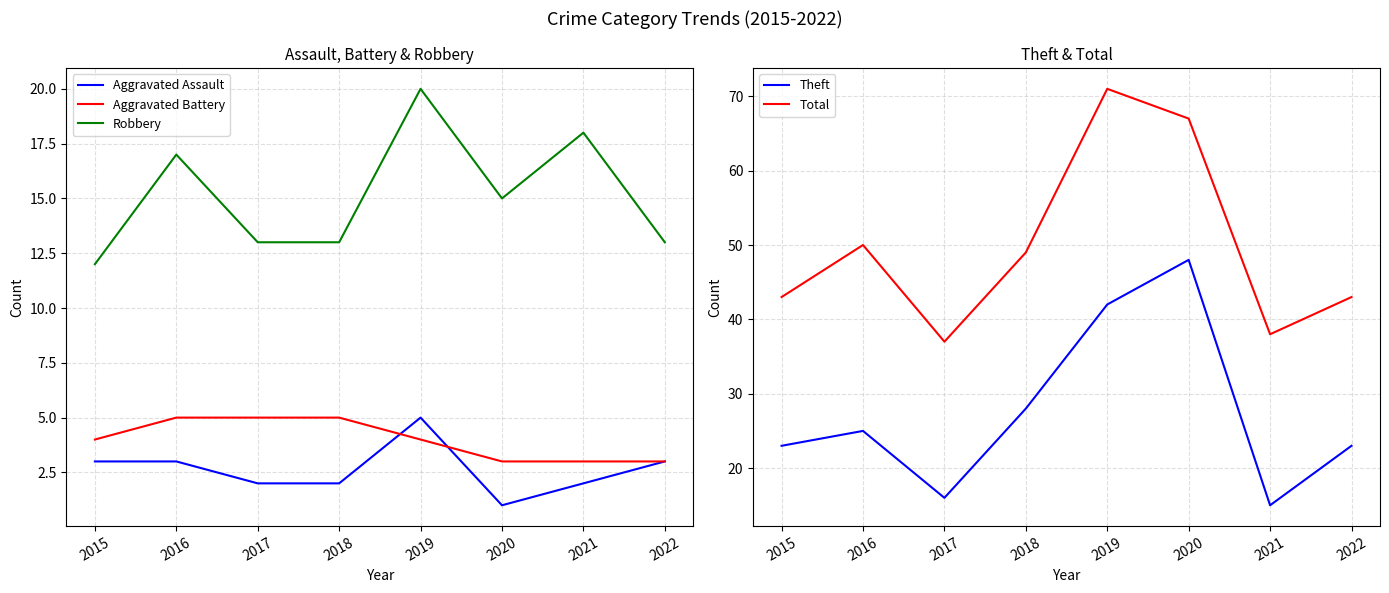

Count the Aggravated Assault values in the range 2 to 3.

6